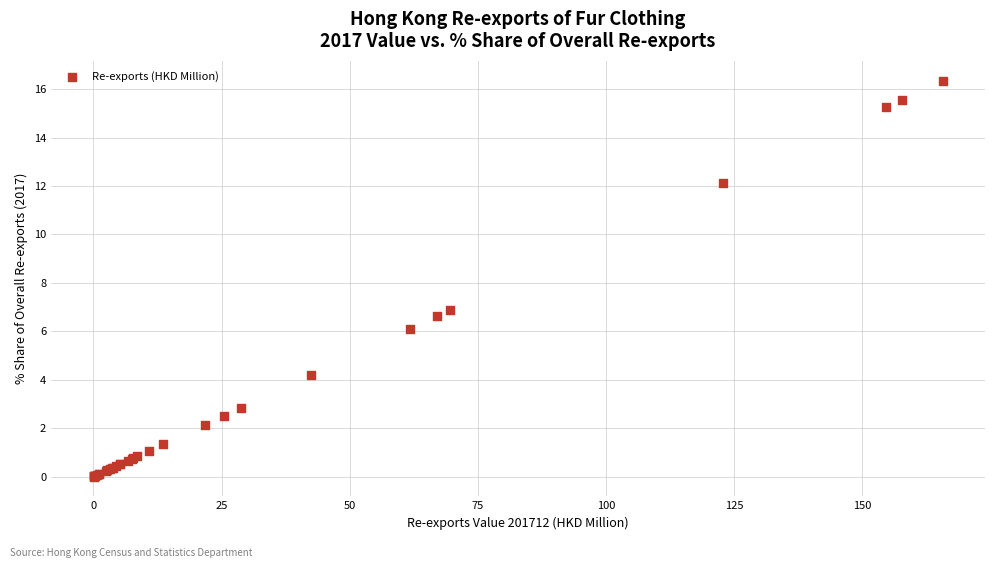

What Y value in the scatter plot is closest to 8?

6.9